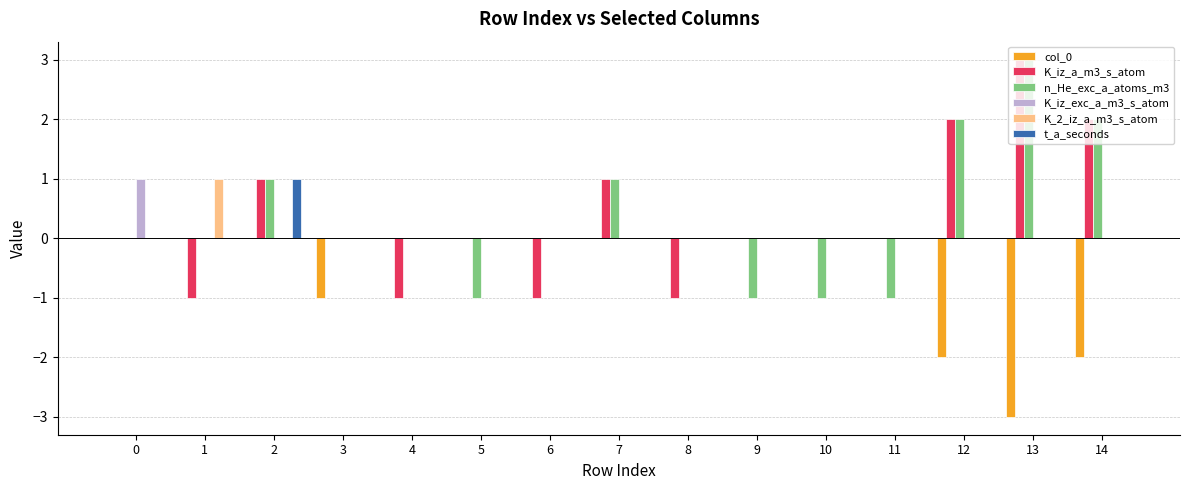

Between 2 and 4, which series saw the biggest shift?

K_iz_a_m3_s_atom